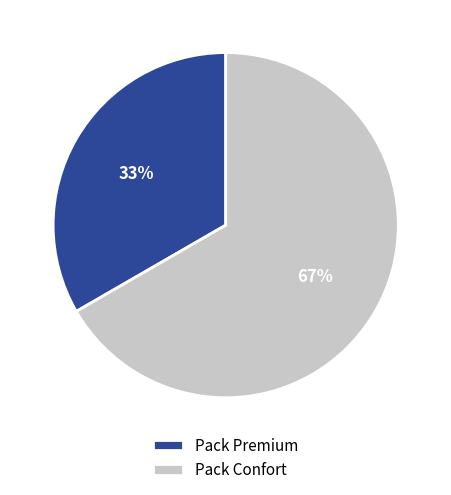

Which category accounts for the majority?

Pack Confort